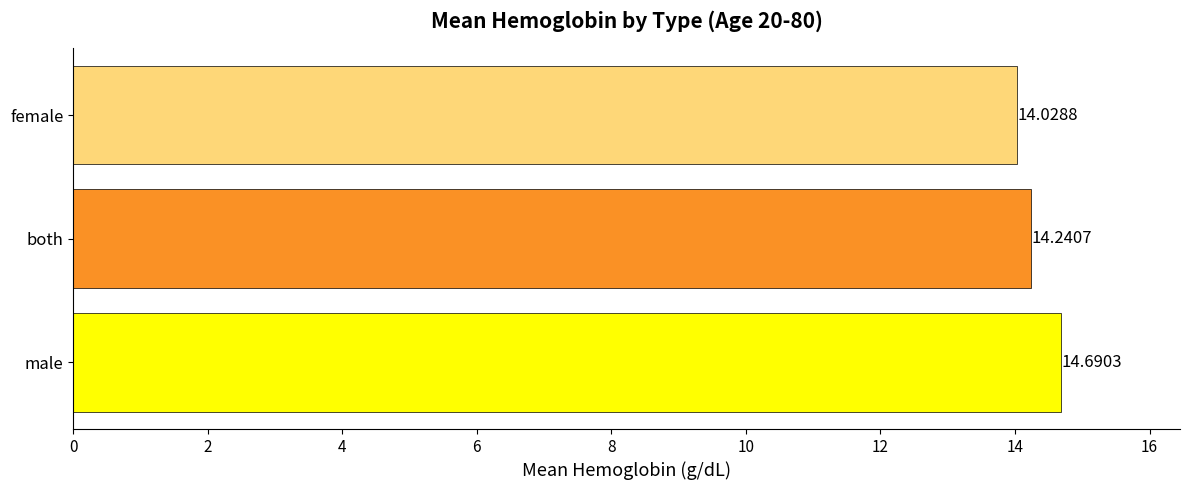

What is the difference between the maximum and minimum values?

0.7